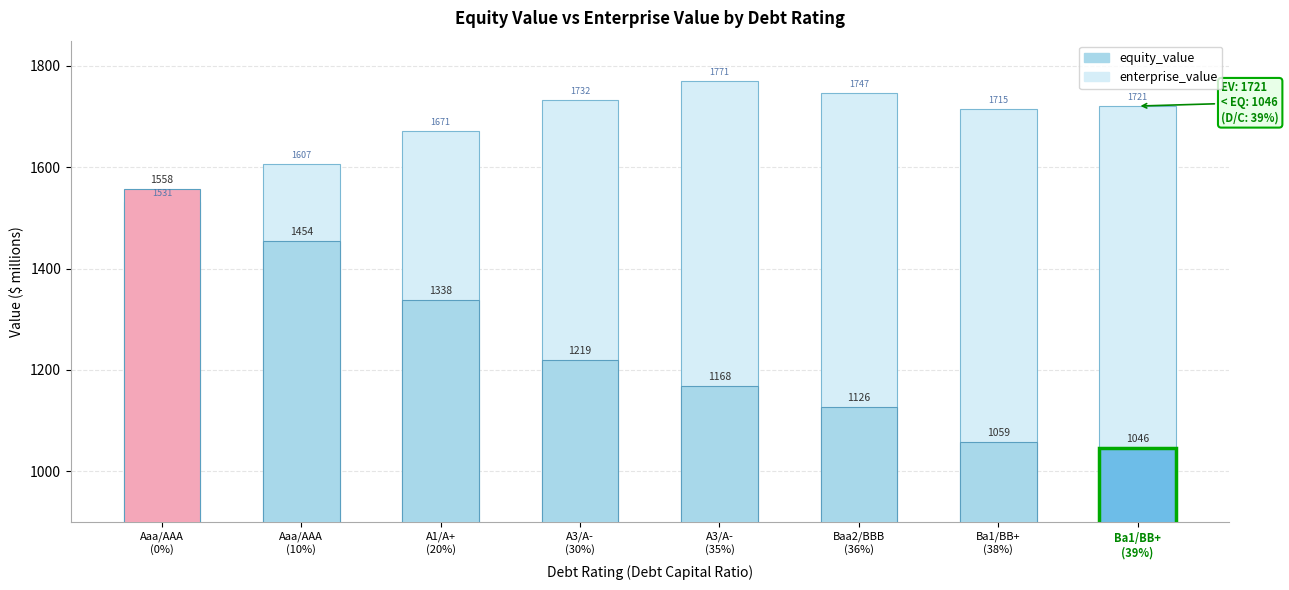

Rank the series by their maximum value, from lowest to highest.

equity_value, enterprise_value